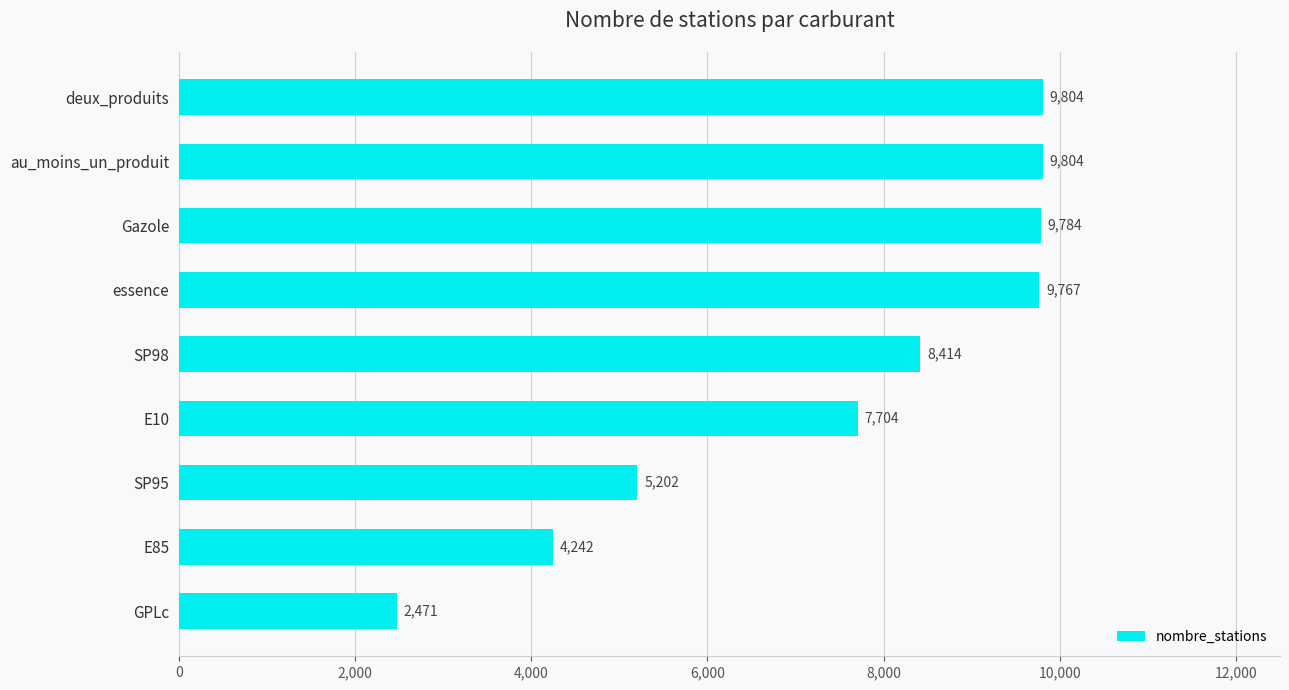

Reading bottom to top, list all the values displayed in this chart.

GPLc=2471	E85=4242	SP95=5202	E10=7704	SP98=8414	essence=9767	Gazole=9784	au_moins_un_produit=9804	deux_produits=9804